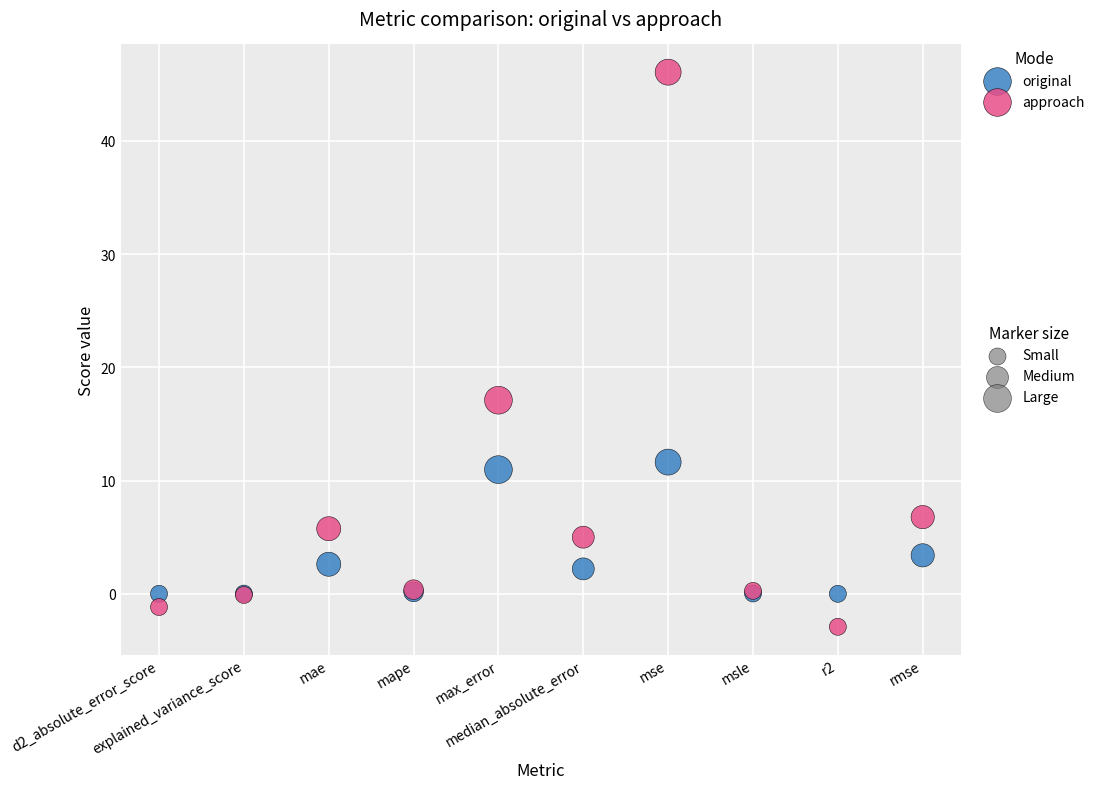

Across all series, what Y value is closest to 21?

17.1